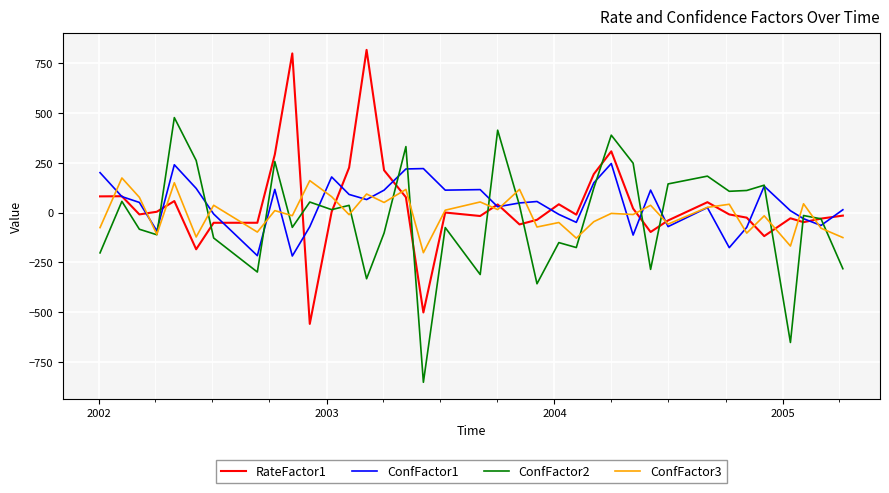

What is the minimum value for ConfFactor3?

-201.9